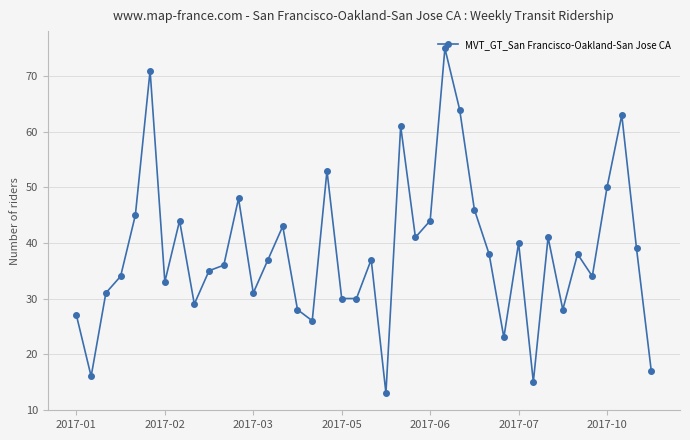

What is the maximum value shown in the chart?

75